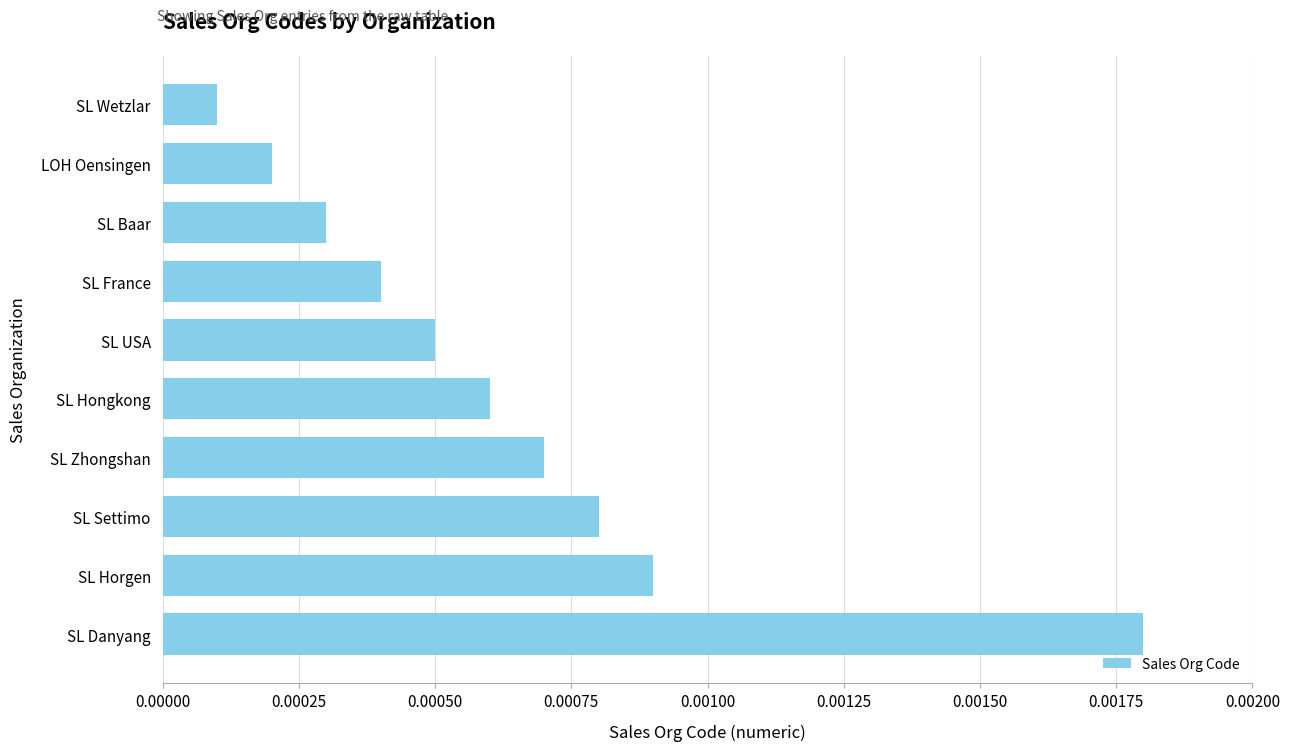

How many categories are shown in the chart?

10